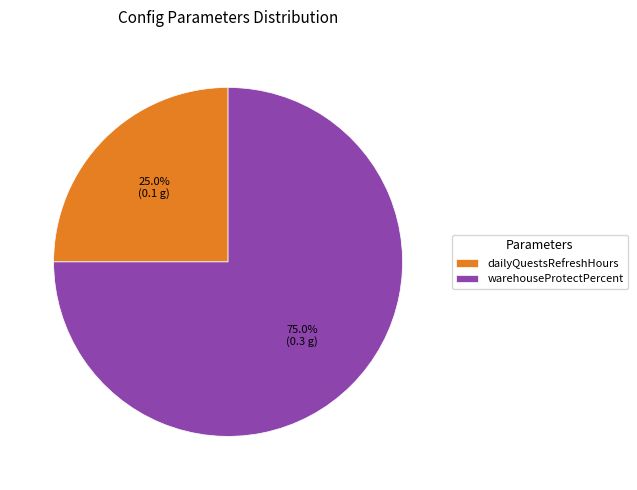

To the nearest percent, what is the difference between the largest and smallest slice percentages?

50%